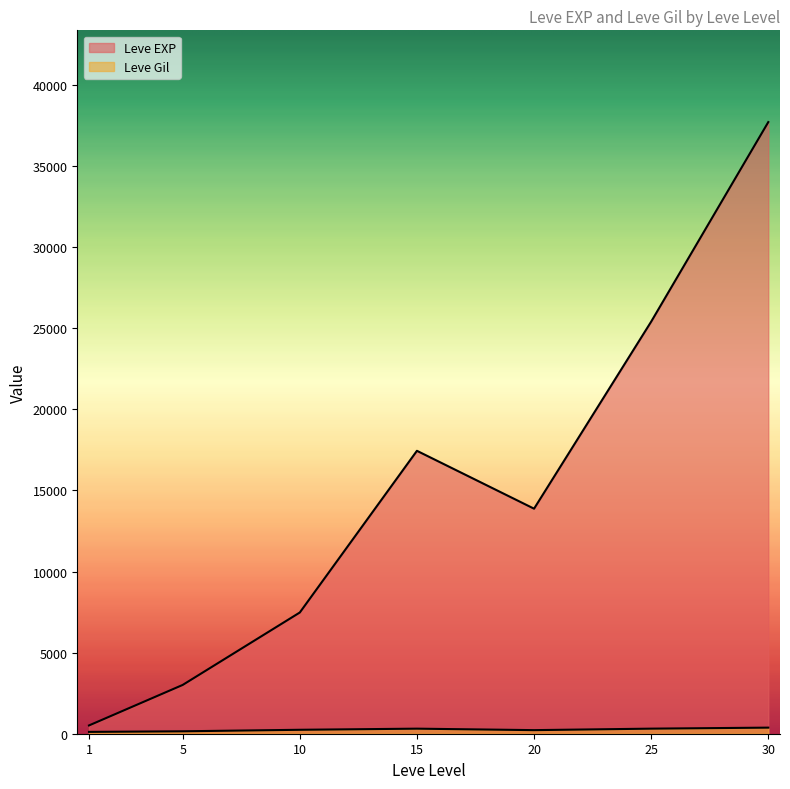

Rank the series by their average value, from highest to lowest.

Leve EXP, Leve Gil